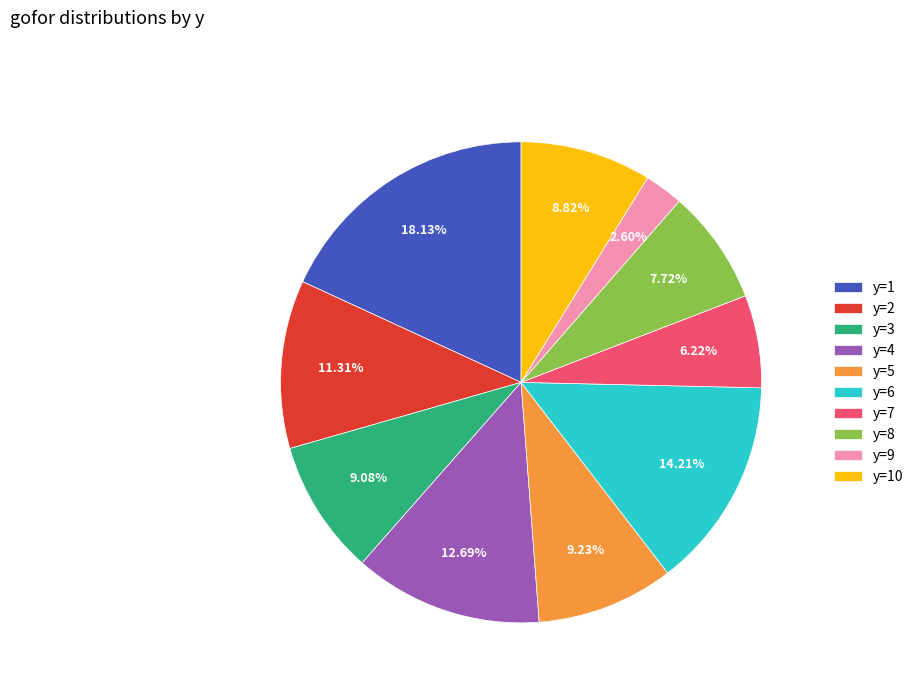

Is y=2 the majority of the pie?

No